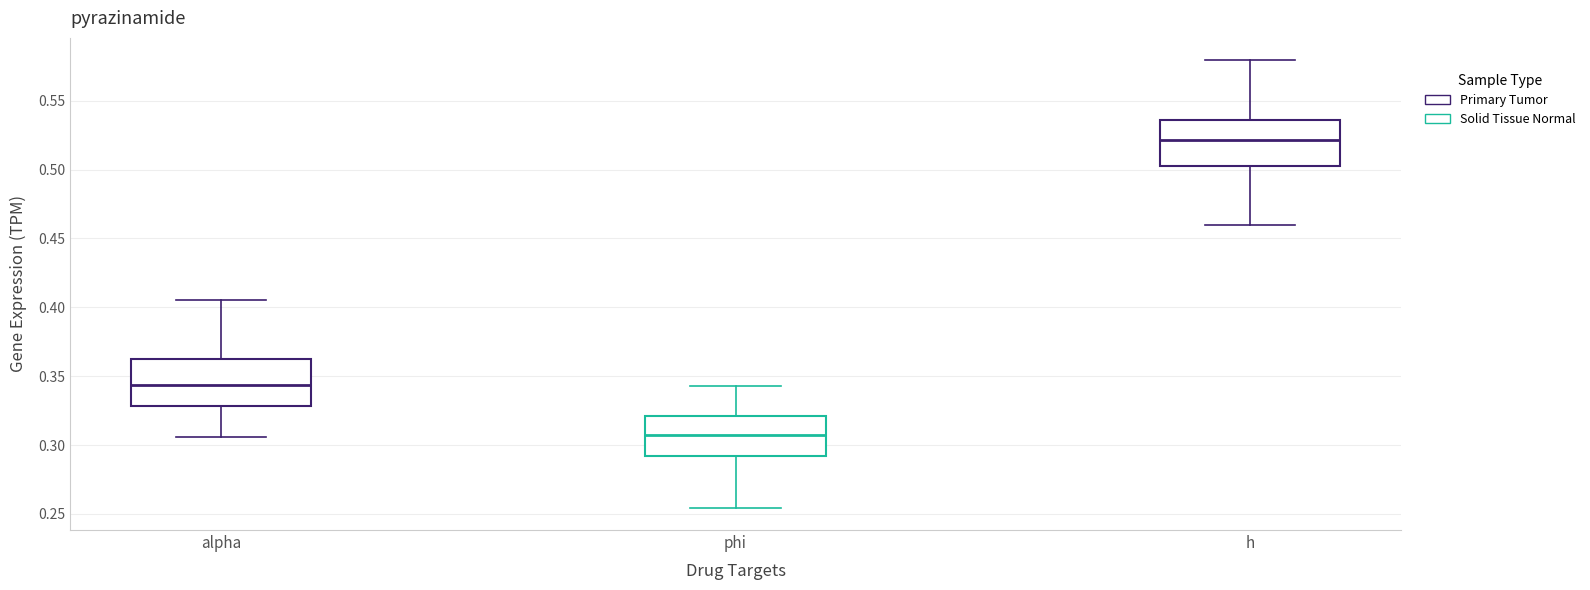

Reading left to right, transcribe this box plot: for each box, give where its median line is, the range the box spans, and where its two whiskers end, as read against the y-axis. The values are not printed on the chart, so give them approximately, as read against the axis.

alpha: median 0.345, box 0.330 to 0.365, whiskers 0.305 to 0.405
phi: median 0.305, box 0.290 to 0.320, whiskers 0.255 to 0.345
h: median 0.520, box 0.505 to 0.535, whiskers 0.460 to 0.580